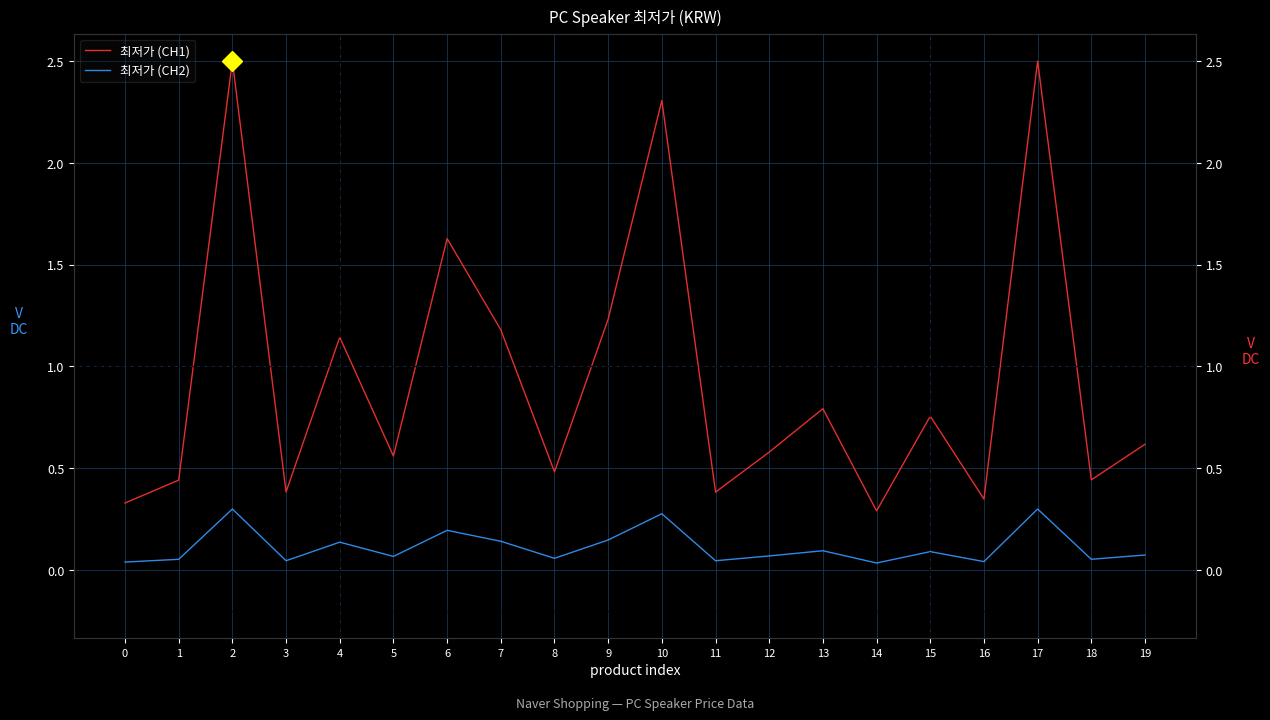

Is the value of 최저가 (CH2) at 13 greater than the value of 최저가 (CH1) at 14?

No